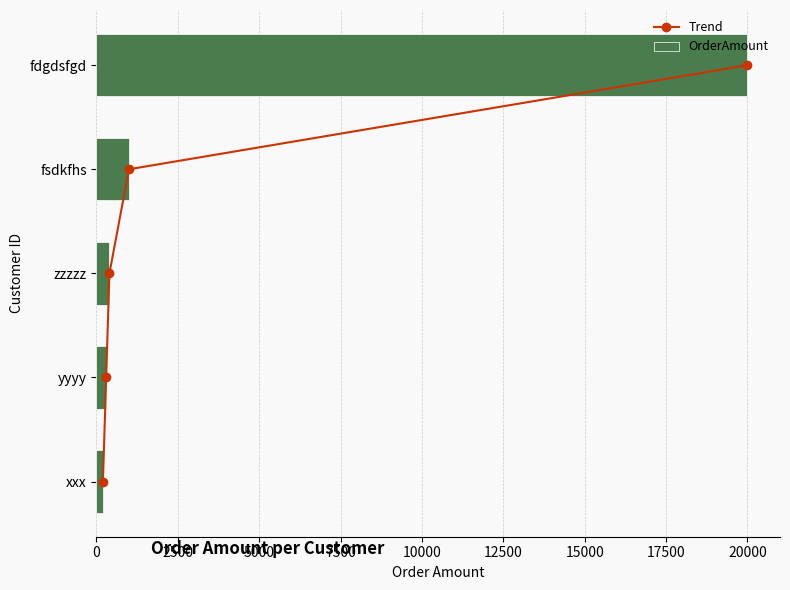

What is the difference between the maximum and minimum values in the OrderAmount series?

19800